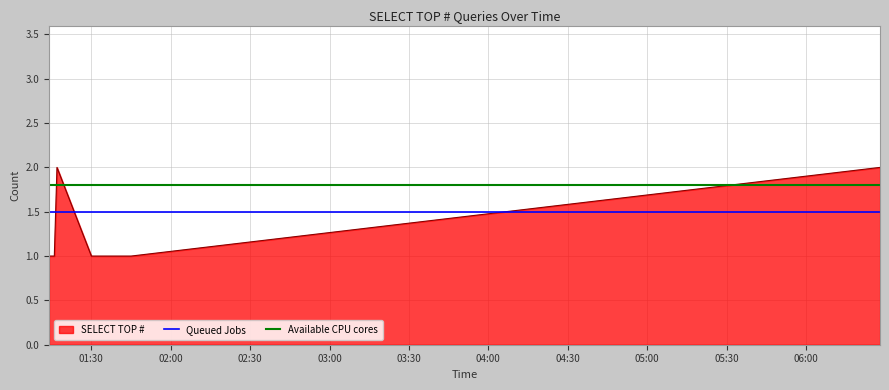

What is the lowest value of the Queued Jobs series?

1.5